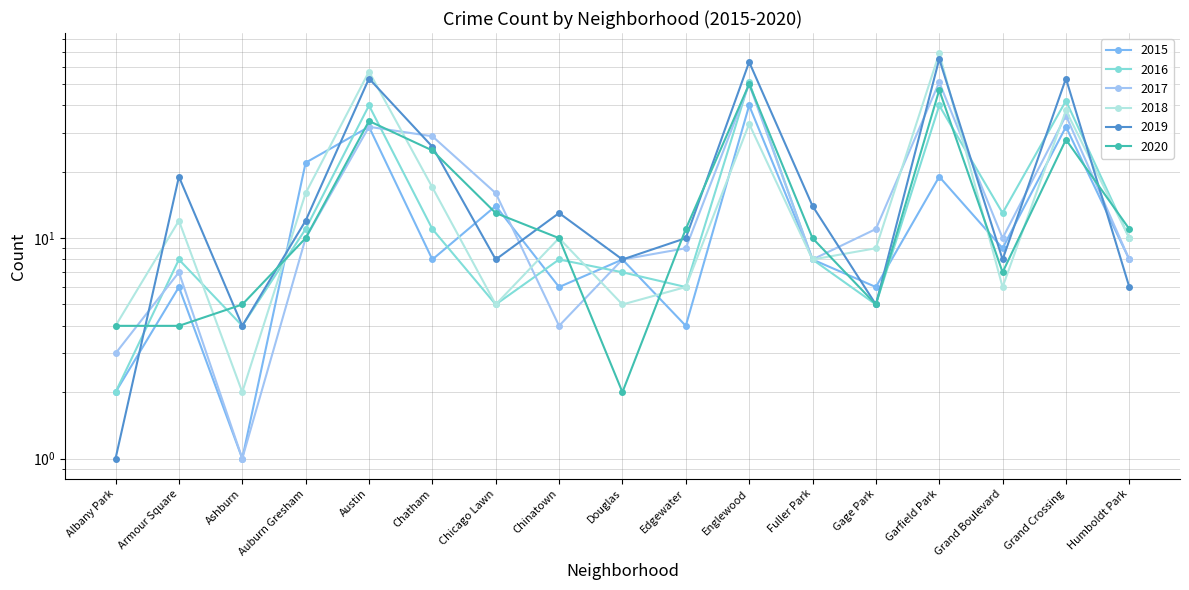

What is the total value across all series at Edgewater?

46